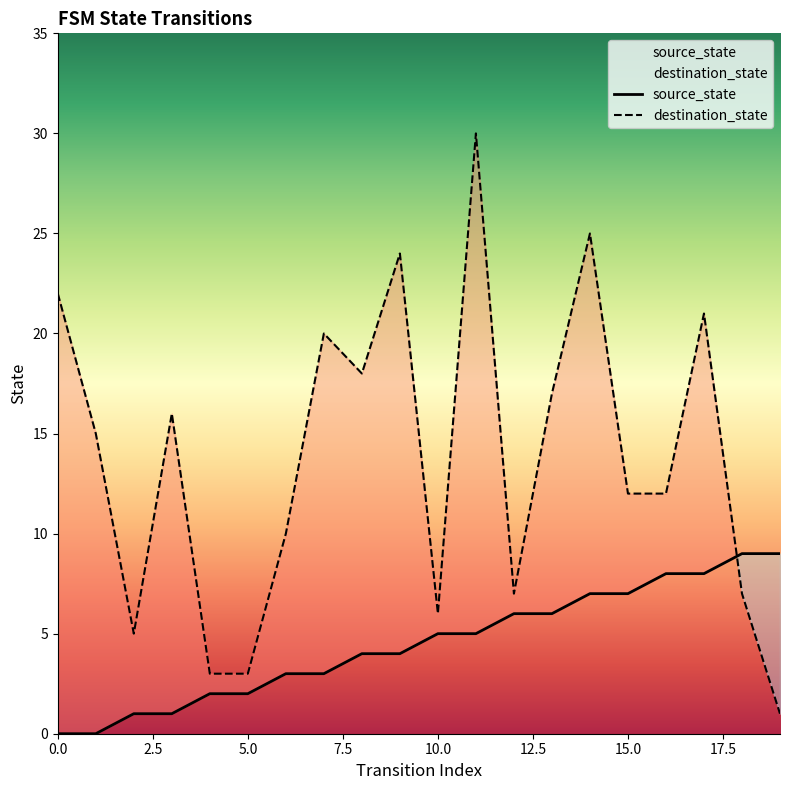

How many lines are shown in the chart?

2